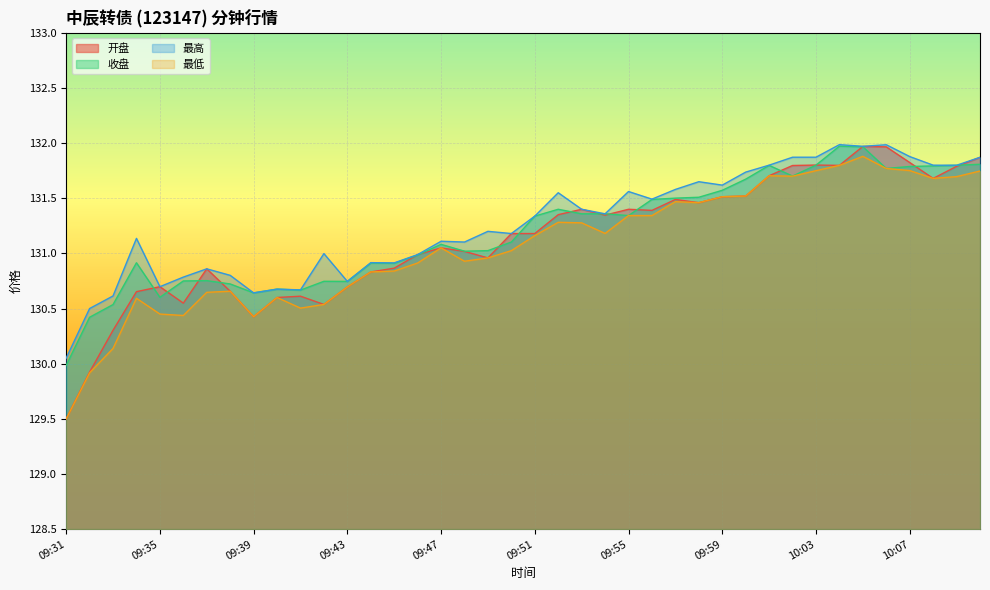

What is the minimum value for 收盘?

130.0